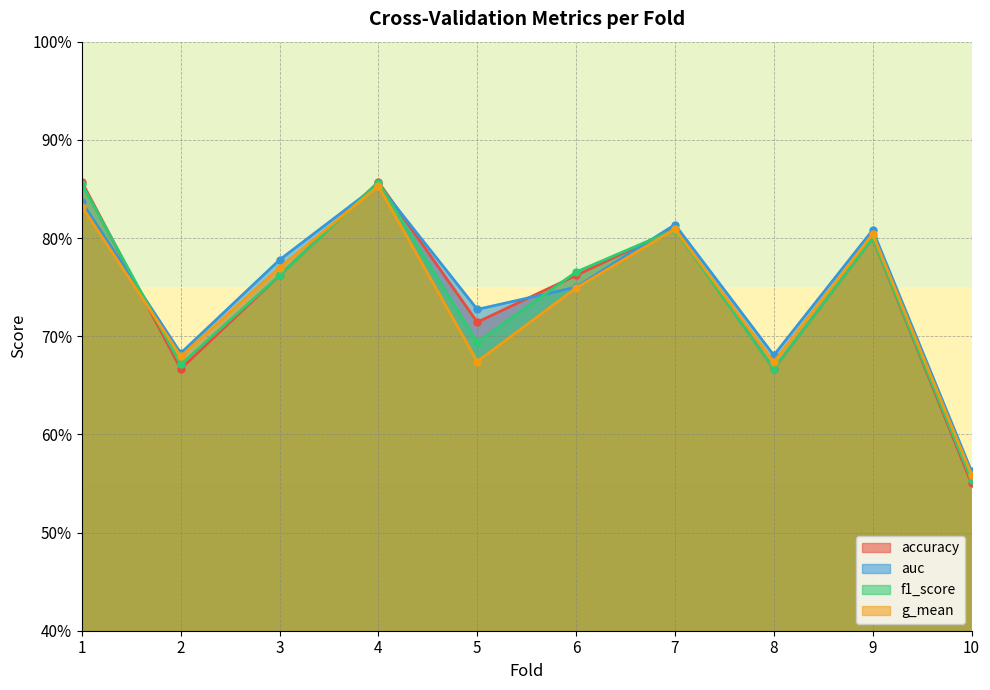

What is the minimum value shown in the chart?

0.6